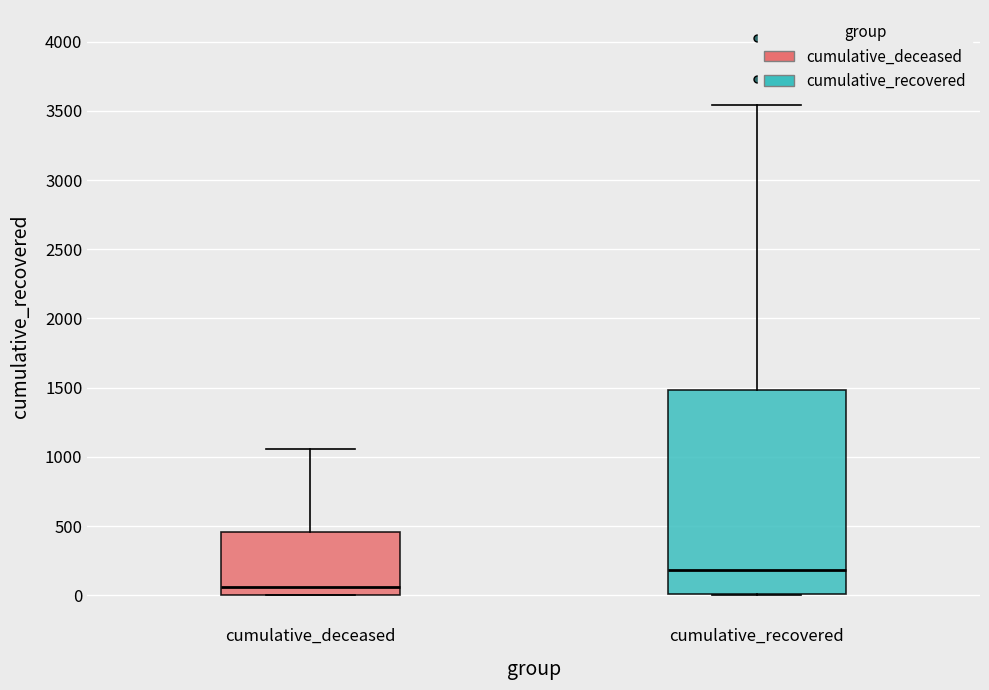

Which box has the lowest median line?

cumulative_deceased